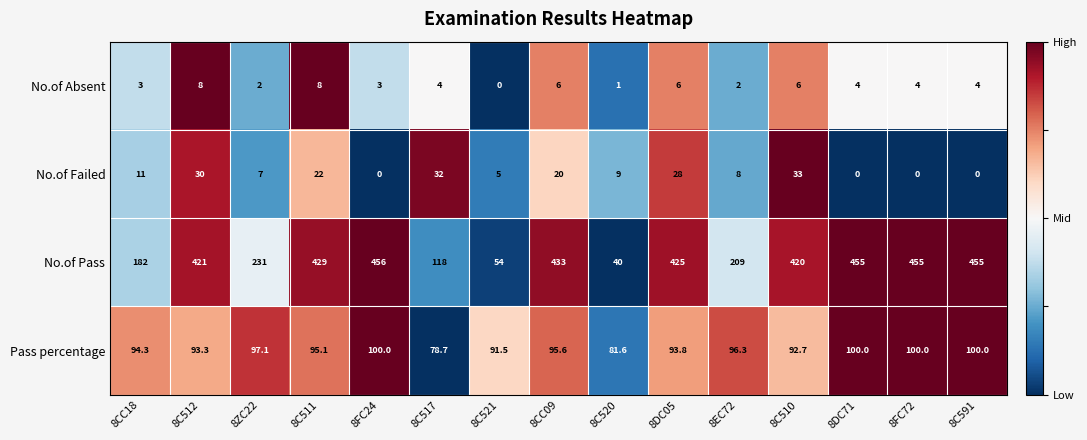

What is the lowest value of the No.of Pass series?

40.0